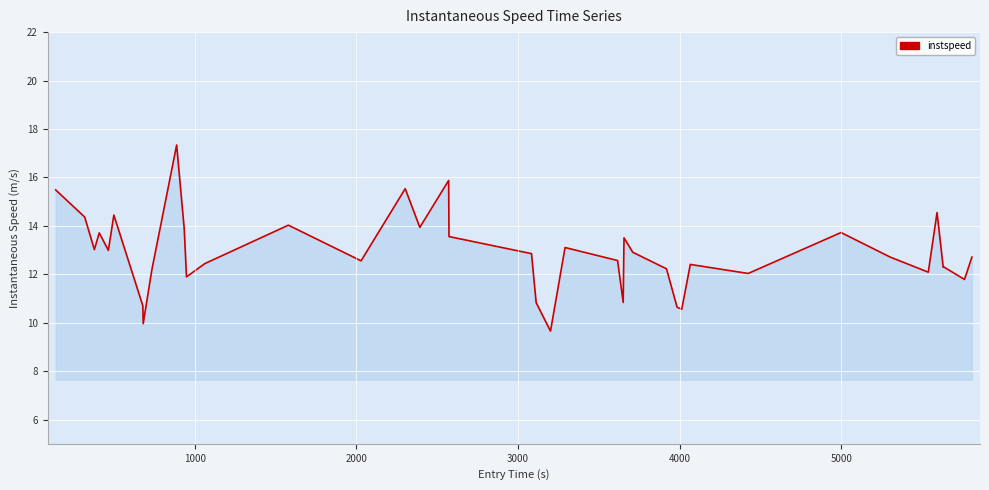

What is the greatest value displayed?

17.3